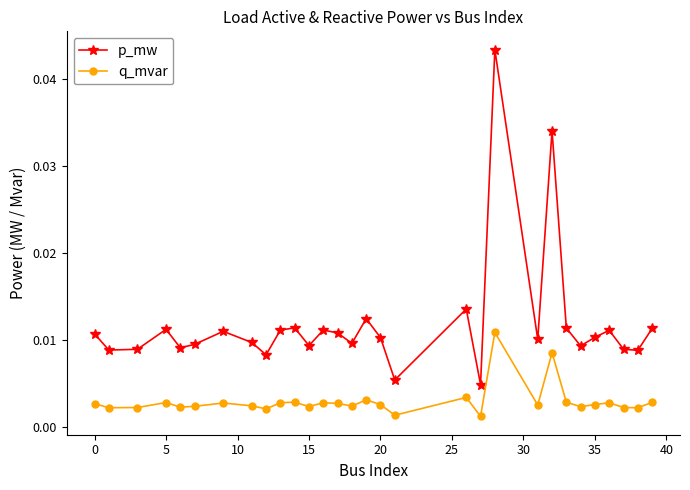

Which series has the widest spread of values?

p_mw